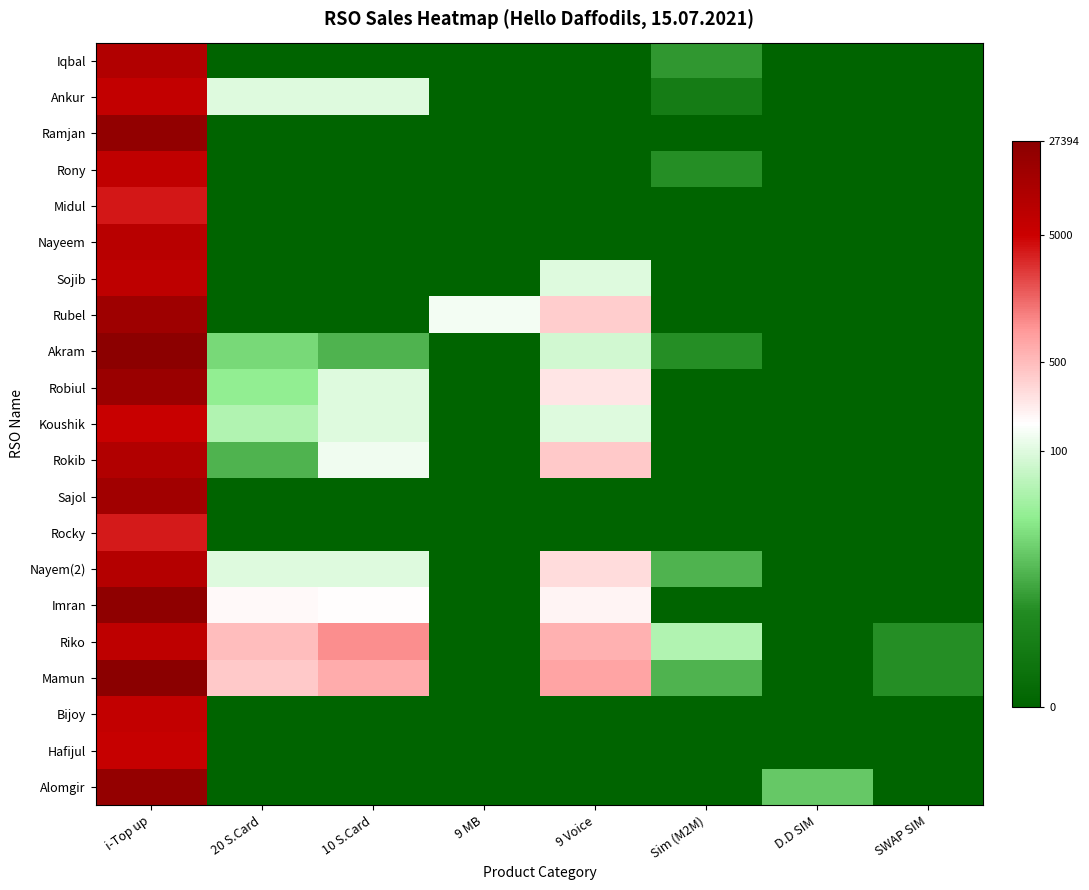

At how many categories does at least one series exceed 4?

5